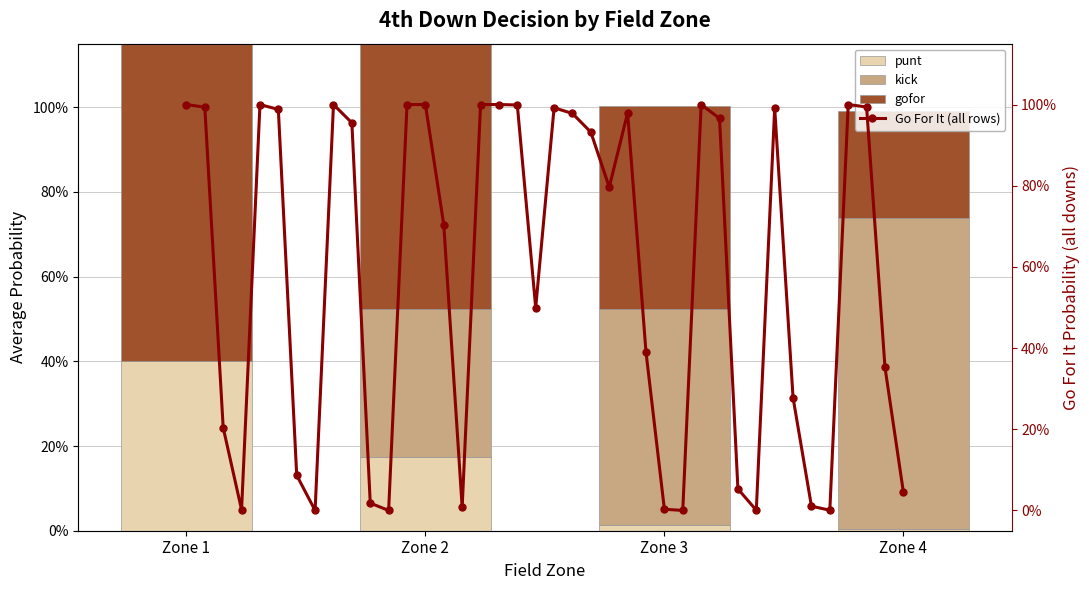

List the series in order of their peak value, lowest first.

punt, kick, gofor